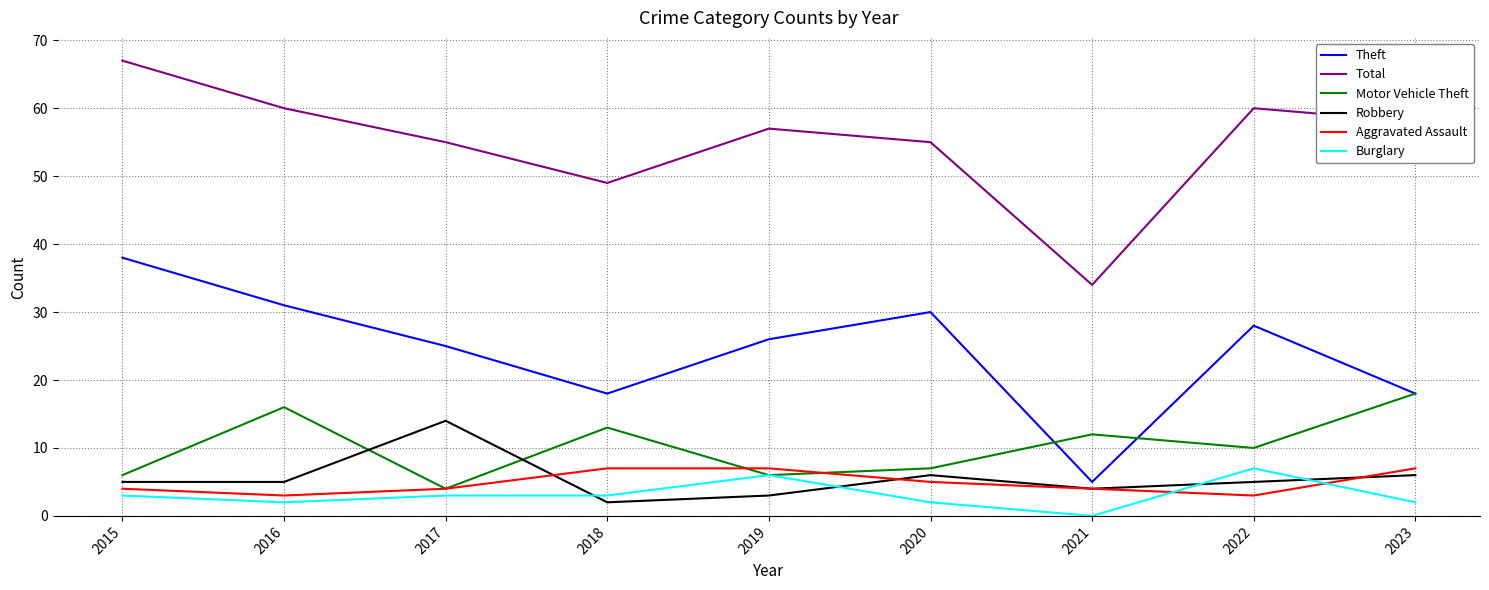

What is the spread (max minus min) of values at 2016?

58